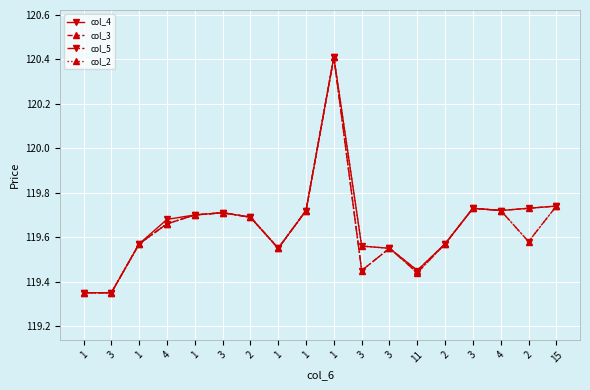

How many data points does each series have?

18